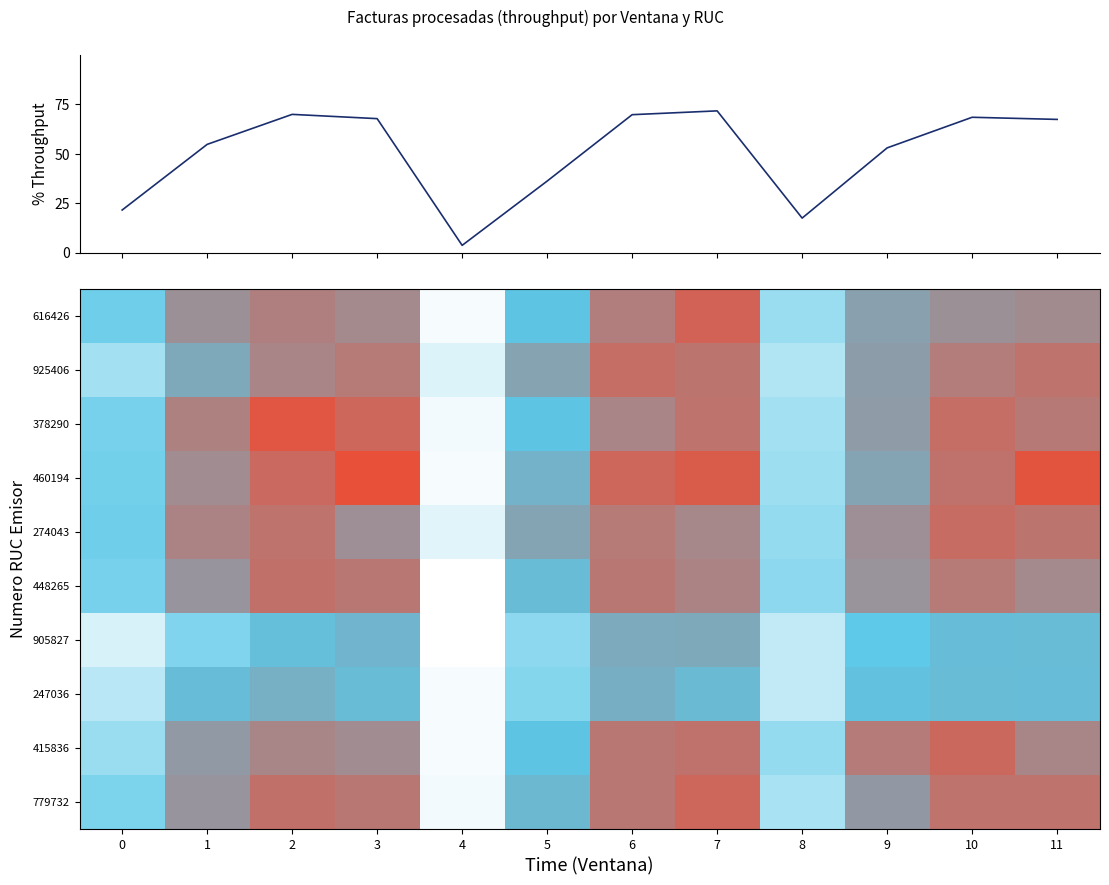

What is the minimum value for 448265?

28.0